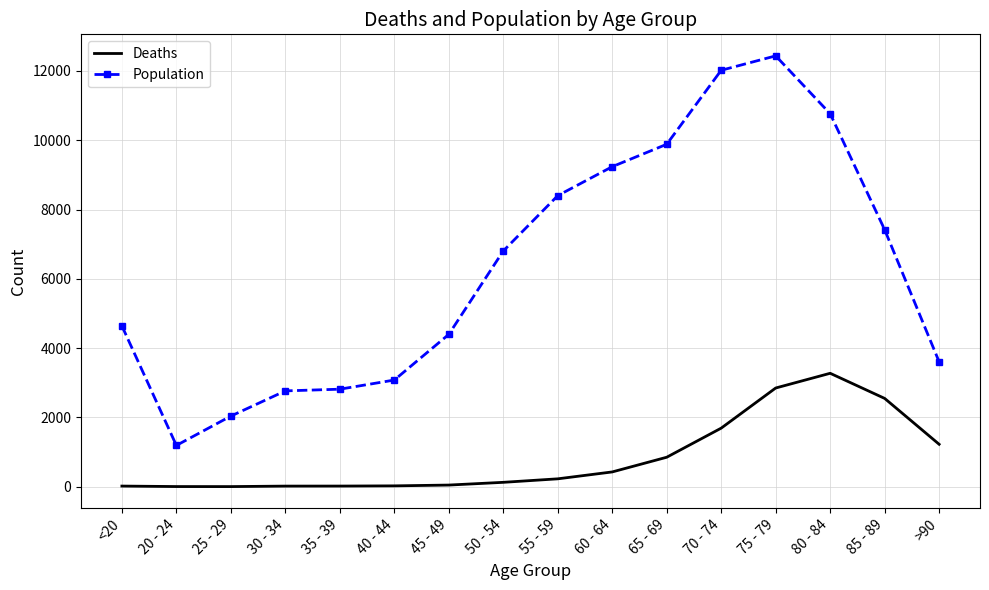

Between 40 - 44 and >90, which series saw the biggest shift?

Deaths